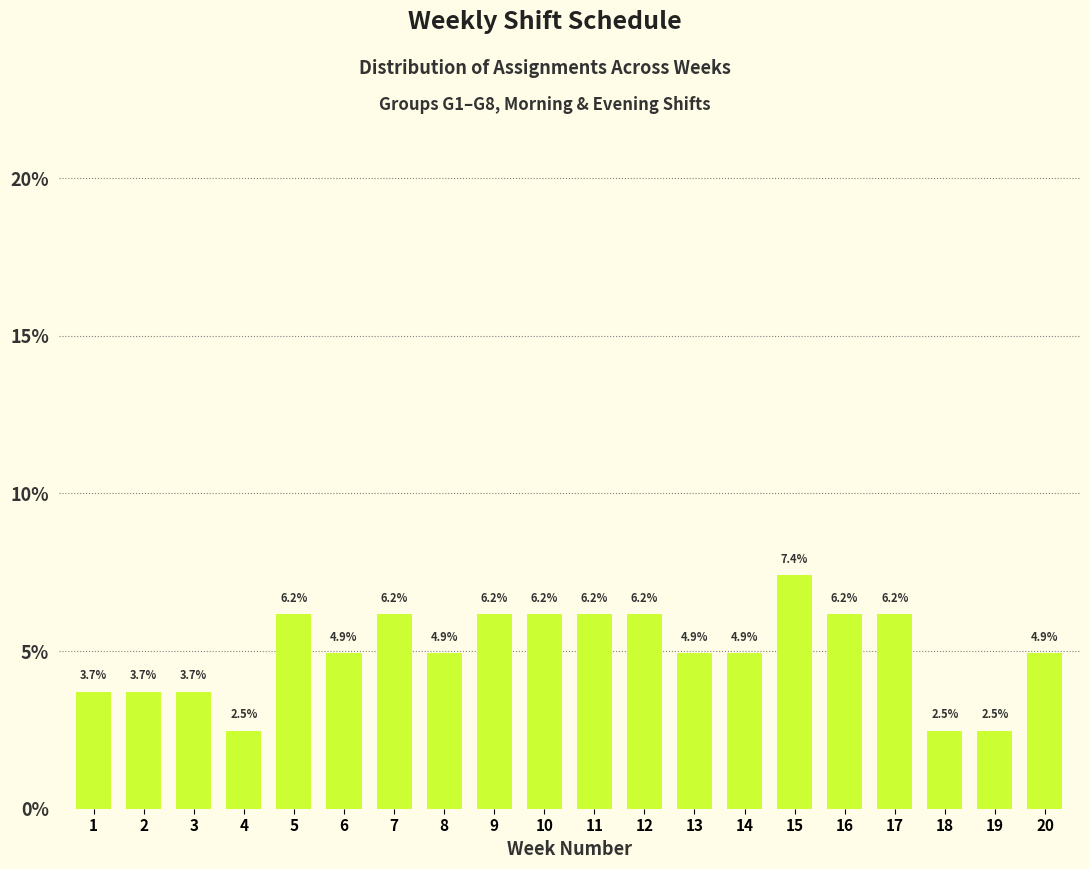

Reading left to right, transcribe all the data shown in this chart.

3.7	3.7	3.7	2.5	6.2	4.9	6.2	4.9	6.2	6.2	6.2	6.2	4.9	4.9	7.4	6.2	6.2	2.5	2.5	4.9